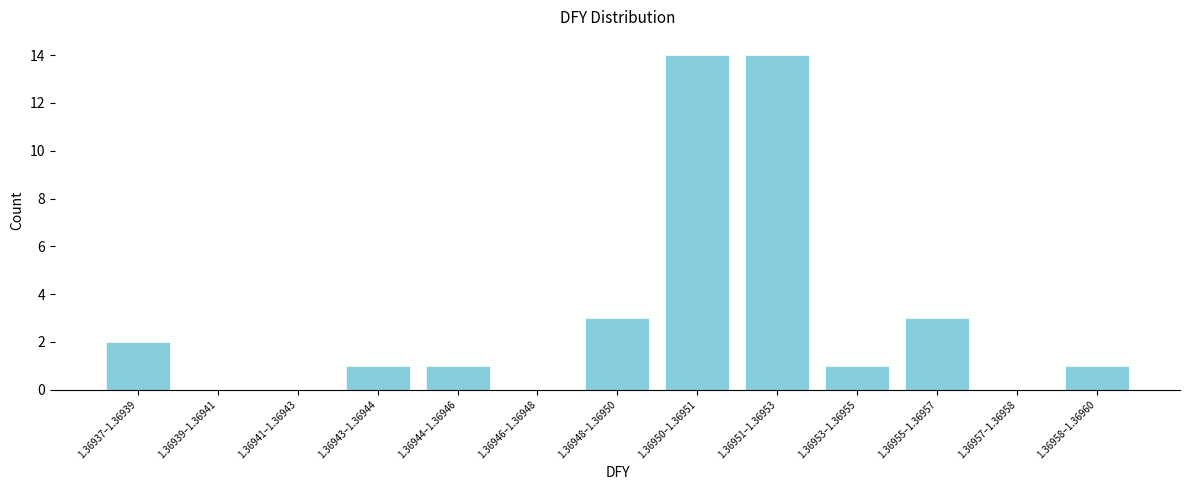

Reading right to left, what are all the values shown in this chart?

1.36958–1.36960=1	1.36957–1.36958=0	1.36955–1.36957=3	1.36953–1.36955=1	1.36951–1.36953=14	1.36950–1.36951=14	1.36948–1.36950=3	1.36946–1.36948=0	1.36944–1.36946=1	1.36943–1.36944=1	1.36941–1.36943=0	1.36939–1.36941=0	1.36937–1.36939=2